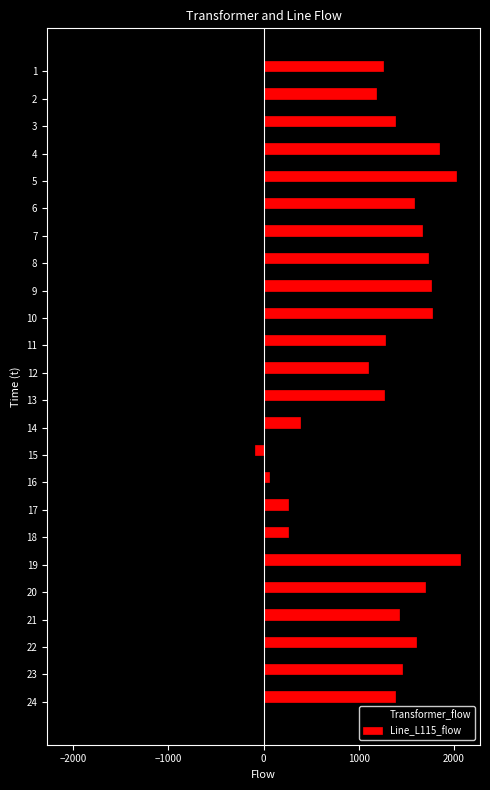

Rank the series at 23 from highest to lowest value.

Line_L115_flow, Transformer_flow